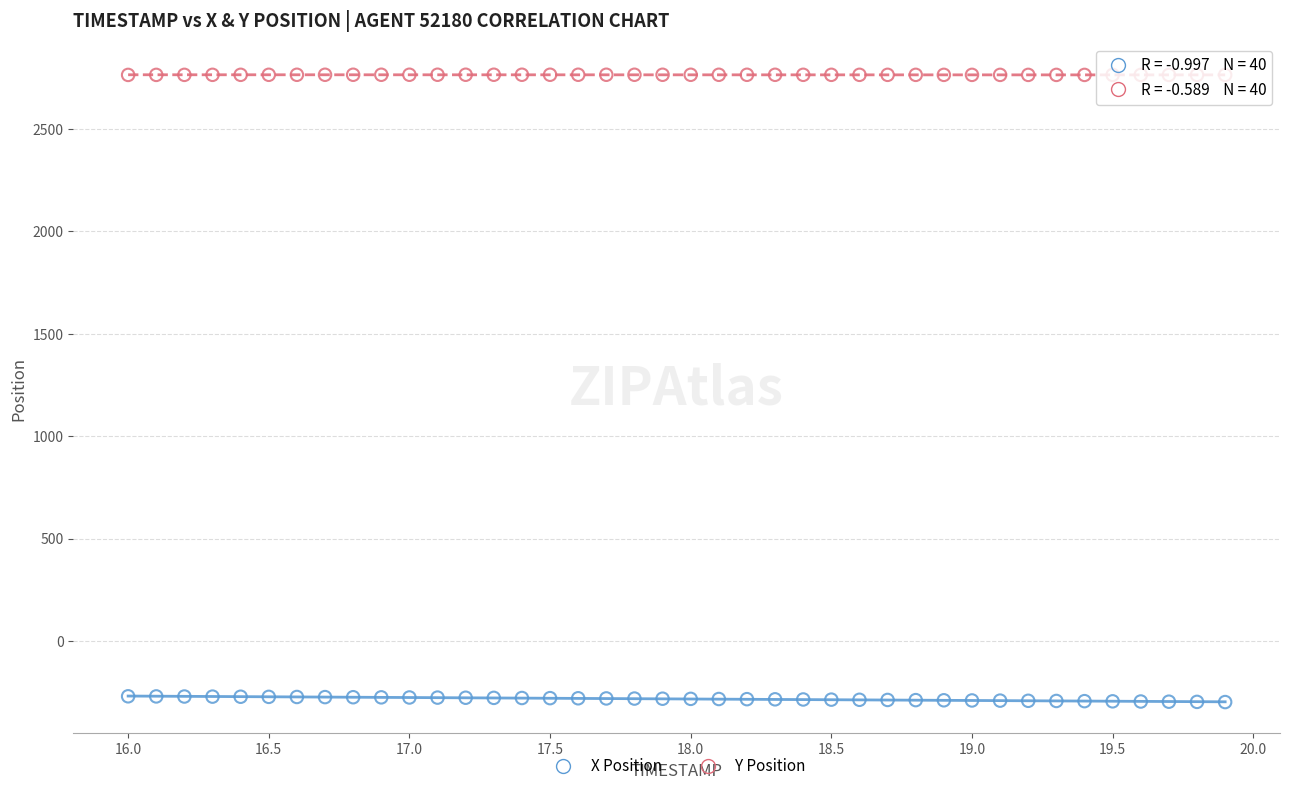

Which series contains the lowest Y value?

X Position